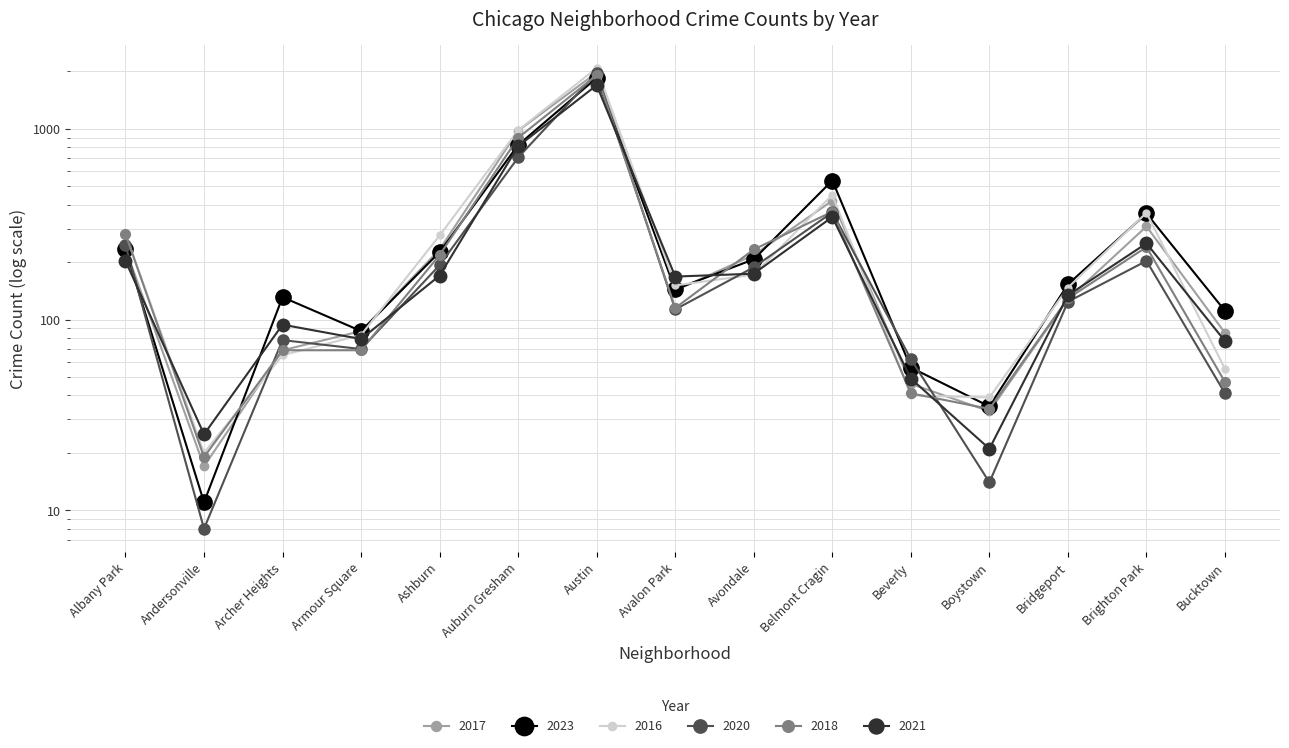

Between which two adjacent categories do 2016 and 2017 first intersect?

Andersonville and Archer Heights